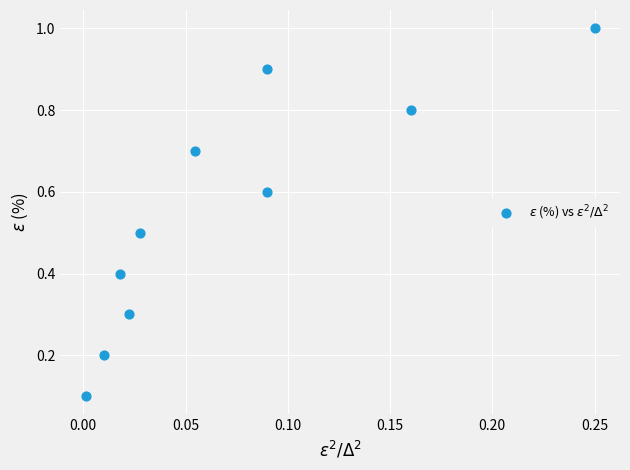

What is the average Y value?

0.6